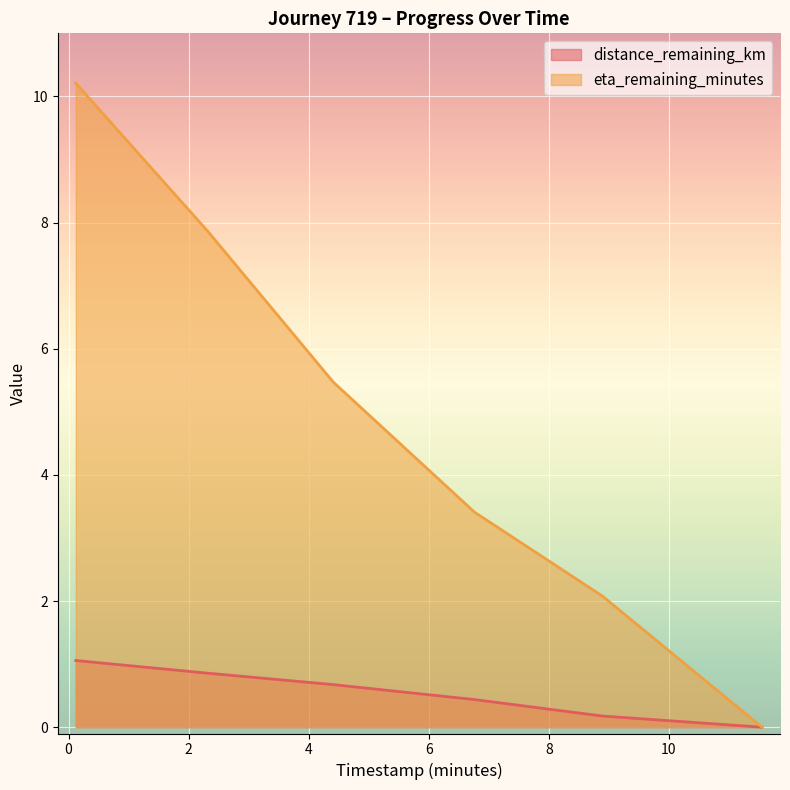

At which label is distance_remaining_km closest to 0?

11.55